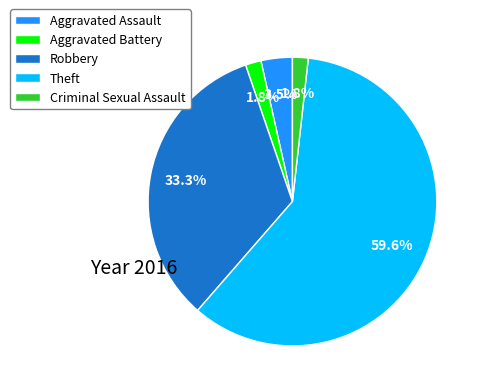

The Criminal Sexual Assault slice represents 2% of the pie. True or false?

True